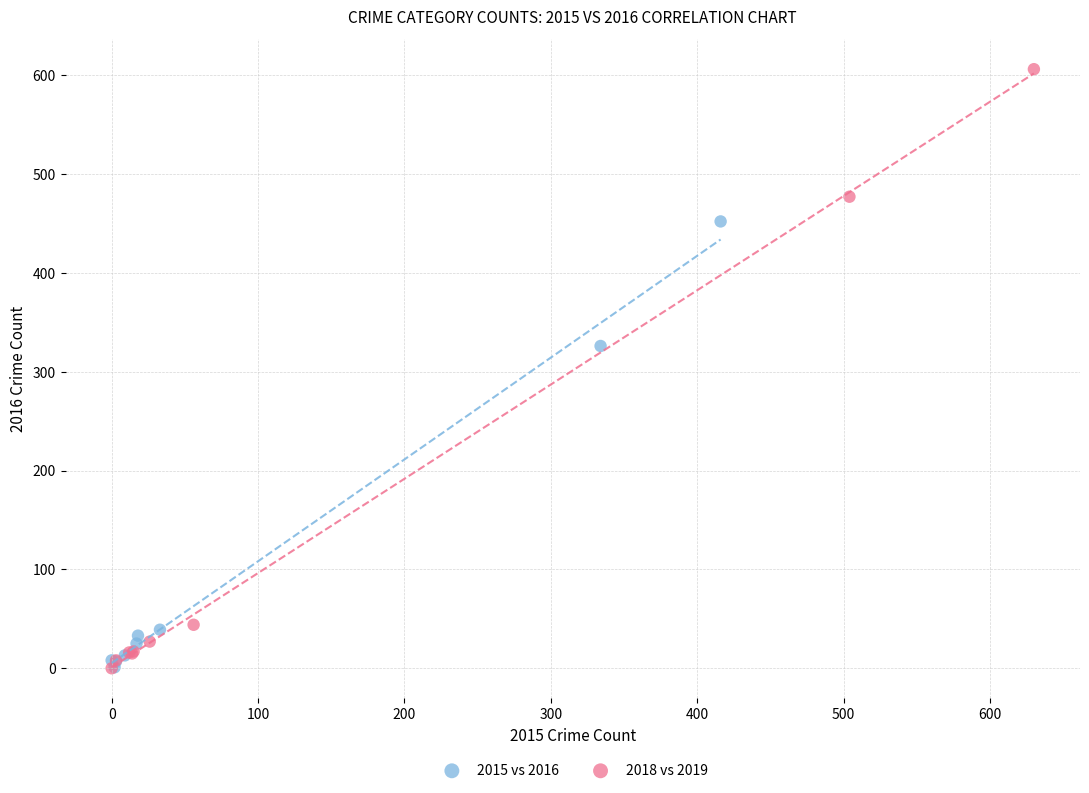

Which series has the largest Y range (max minus min)?

2018 vs 2019